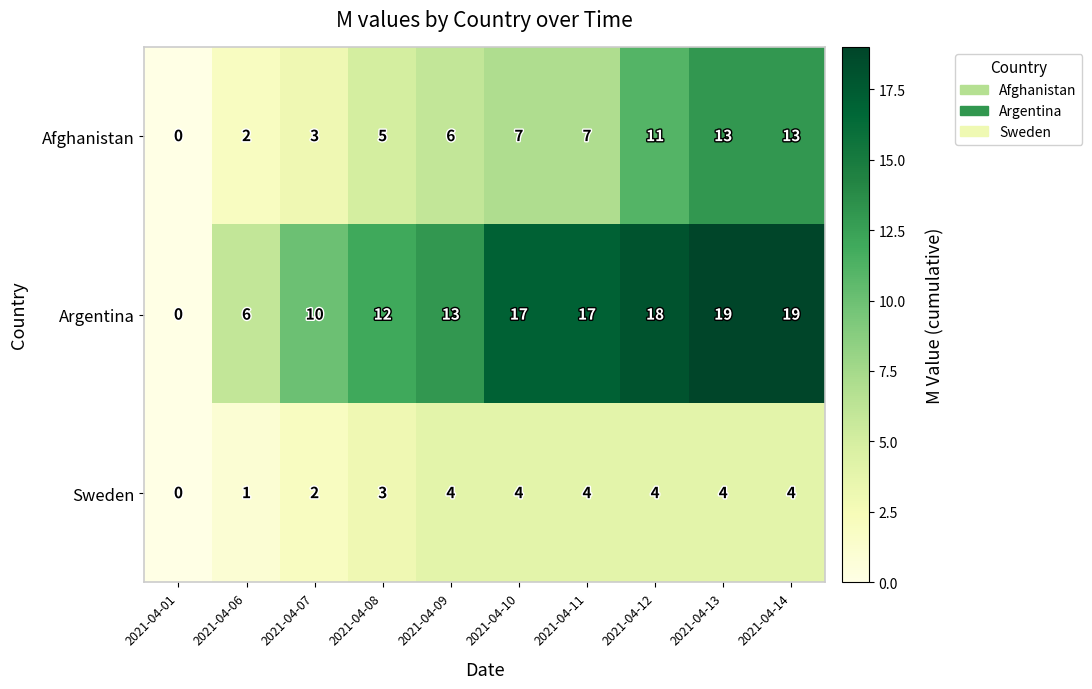

Rank the series by their average value, from lowest to highest.

Sweden, Afghanistan, Argentina